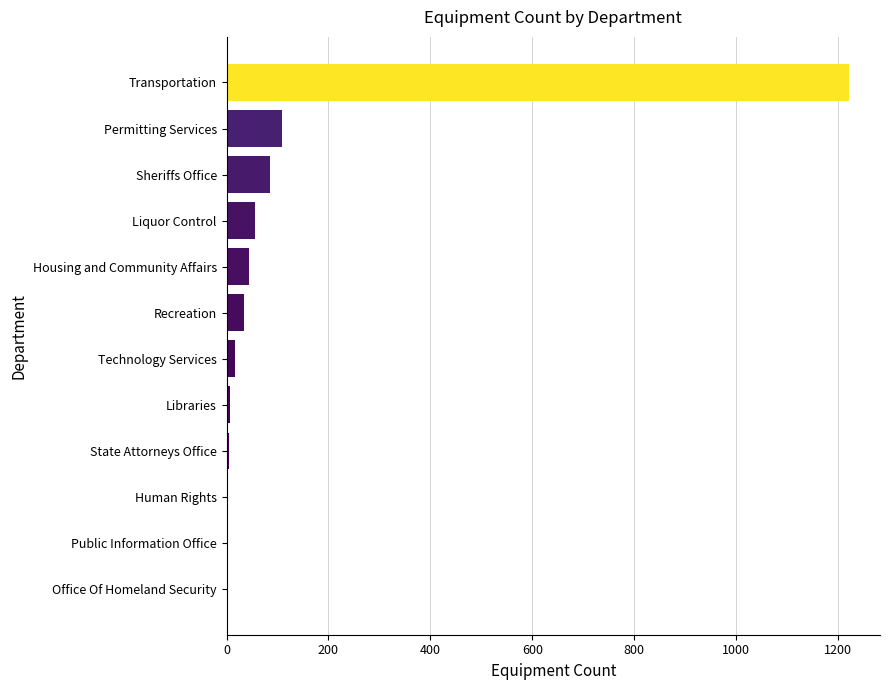

What is the greatest value displayed?

1221